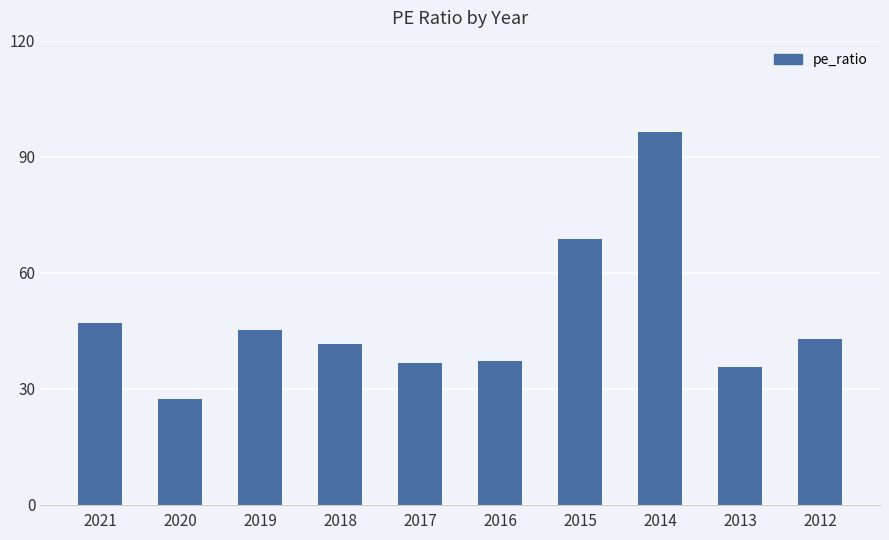

Approximately how many times larger is the value at 2020 compared to 2018?

0.7